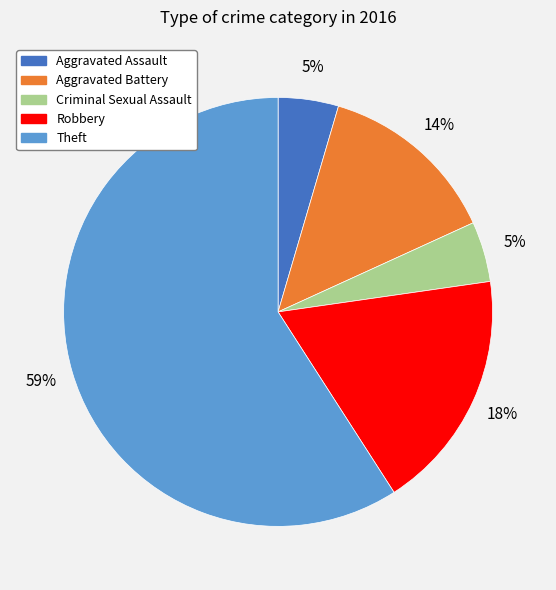

How many segments does this pie chart have?

5